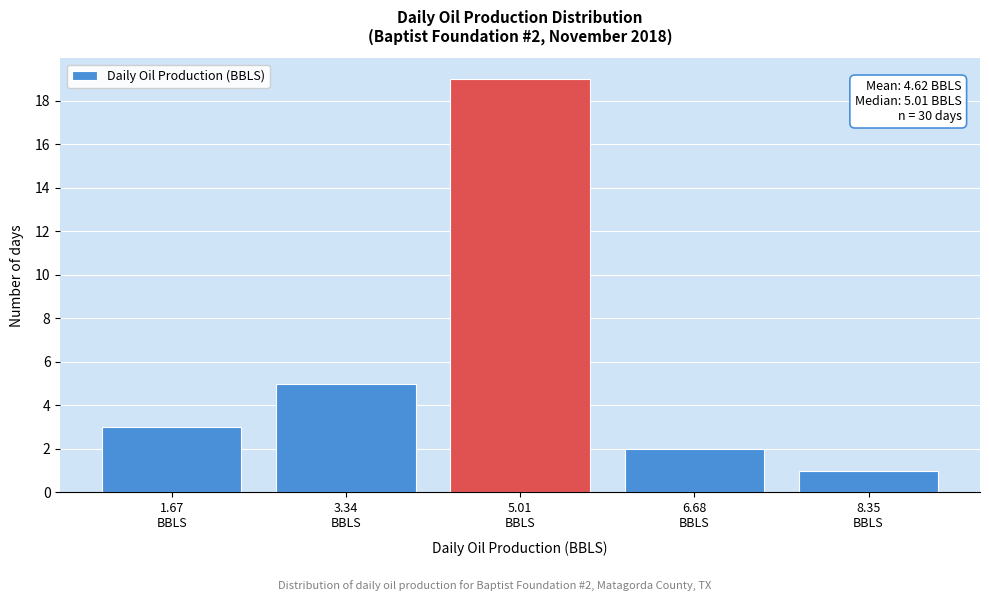

Reading left to right, transcribe all the data shown in this chart.

3	5	19	2	1